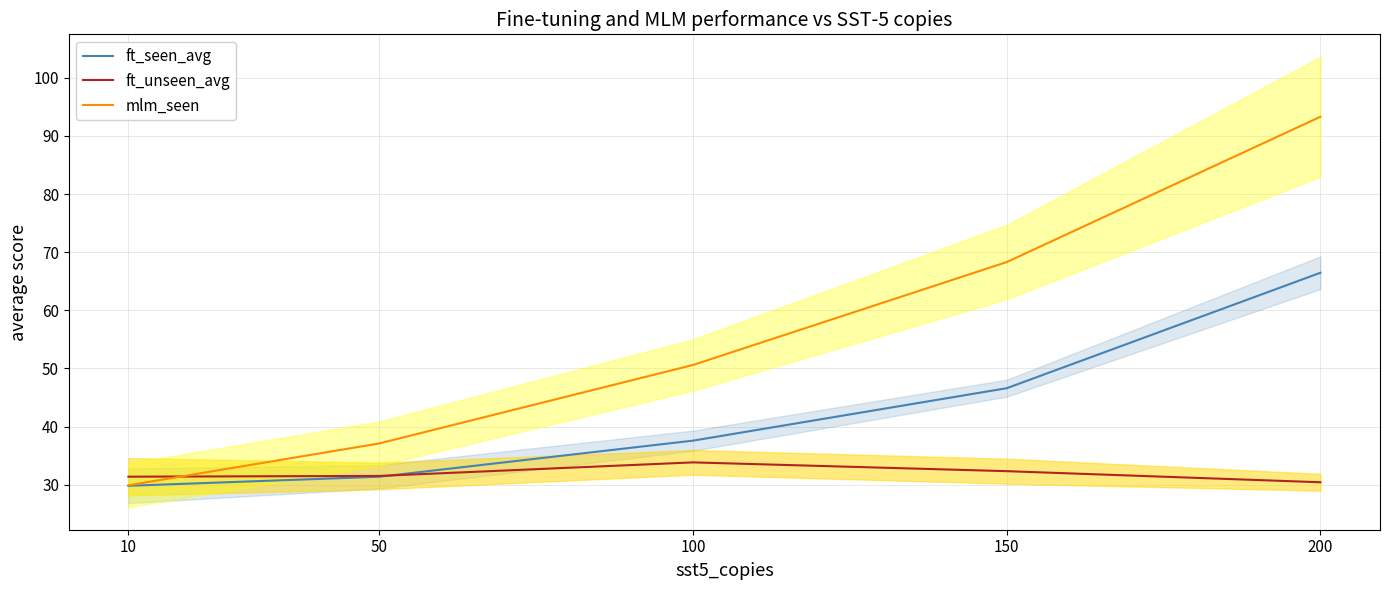

What are all the series names shown in the legend?

ft_seen_avg, ft_unseen_avg, mlm_seen